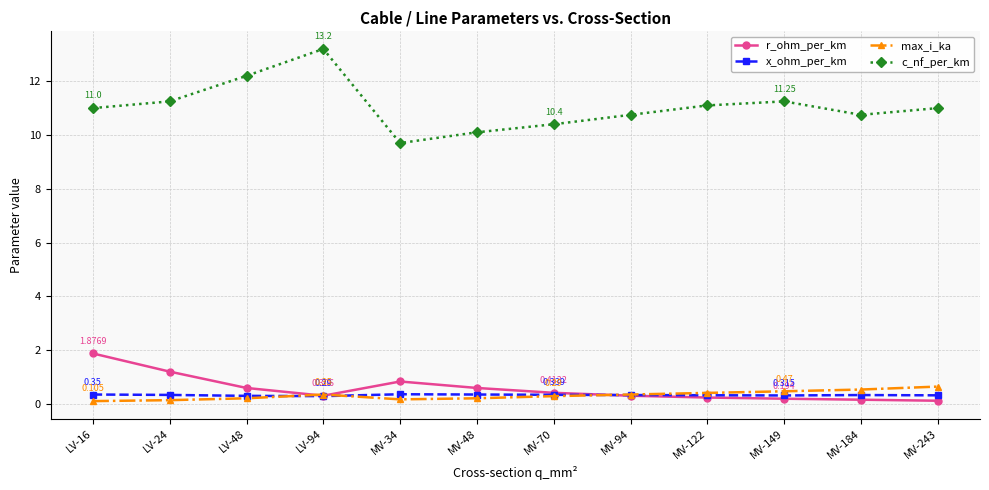

What value does the c_nf_per_km series have at MV-122?

11.1